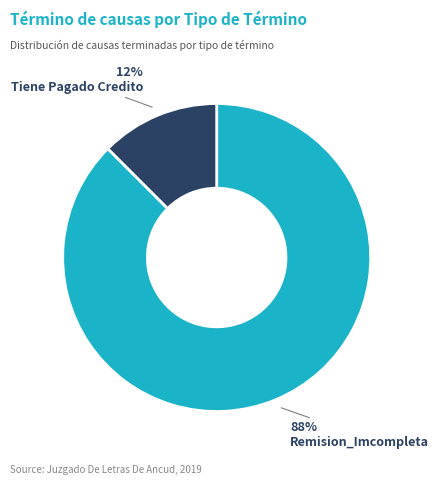

Combined, do Tiene Pagado Credito and Remision_Imcompleta account for over 50%?

Yes